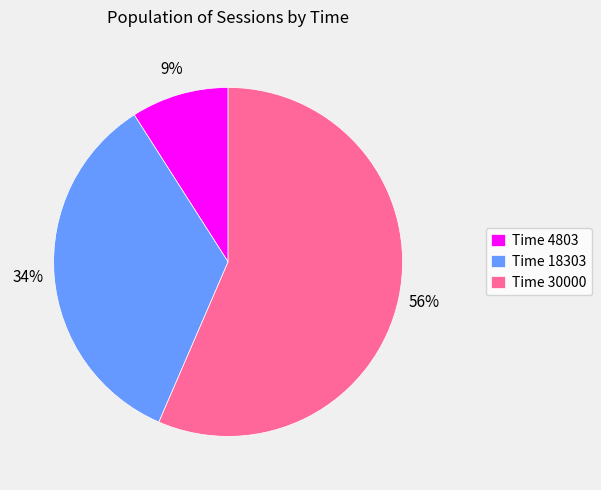

Is it true that Time 30000 is 48% of the pie?

False